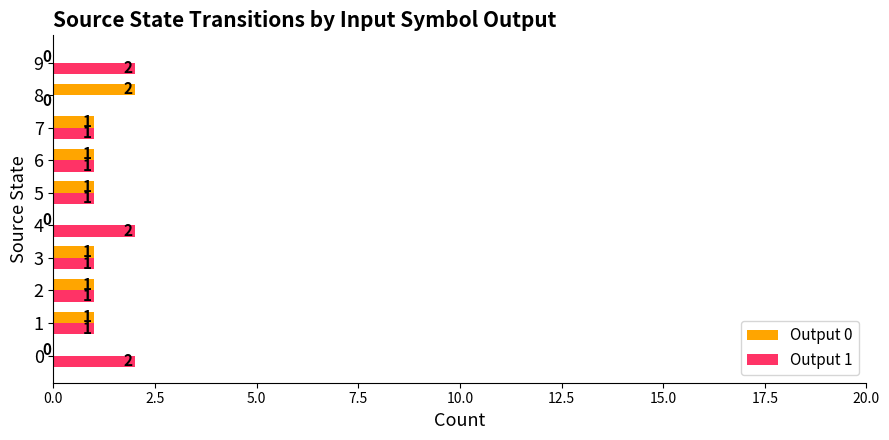

Is it true that Output 1 equals 2 at 7?

False